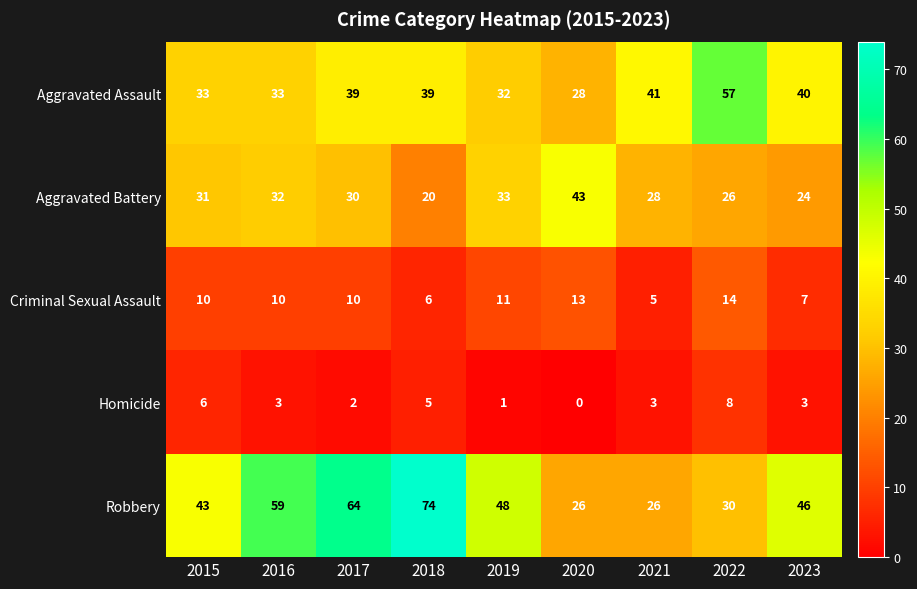

Which label corresponds to the largest value in the chart?

2018